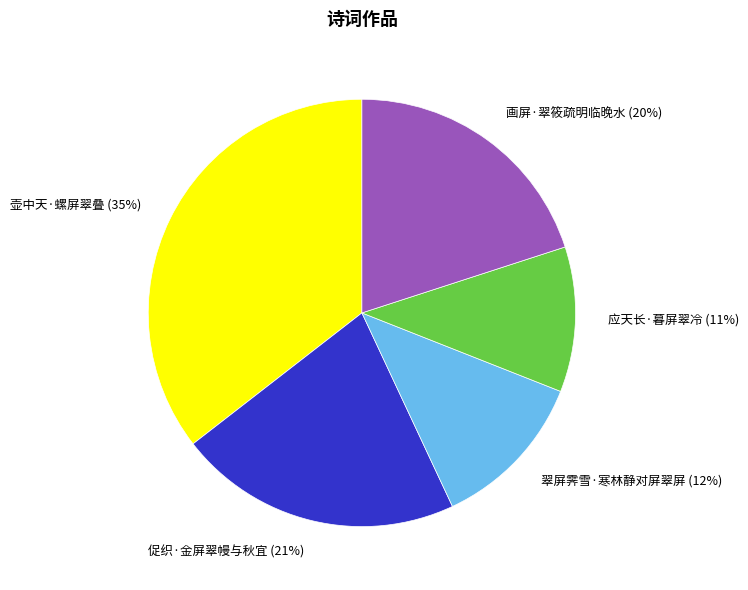

Is it true that 壶中天·螺屏翠叠 is 35% of the pie?

True